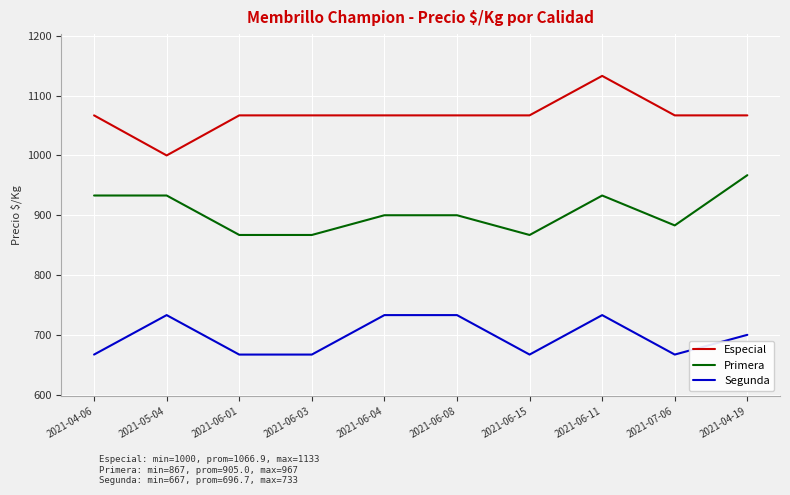

True or false: Especial and Segunda intersect in this chart.

False